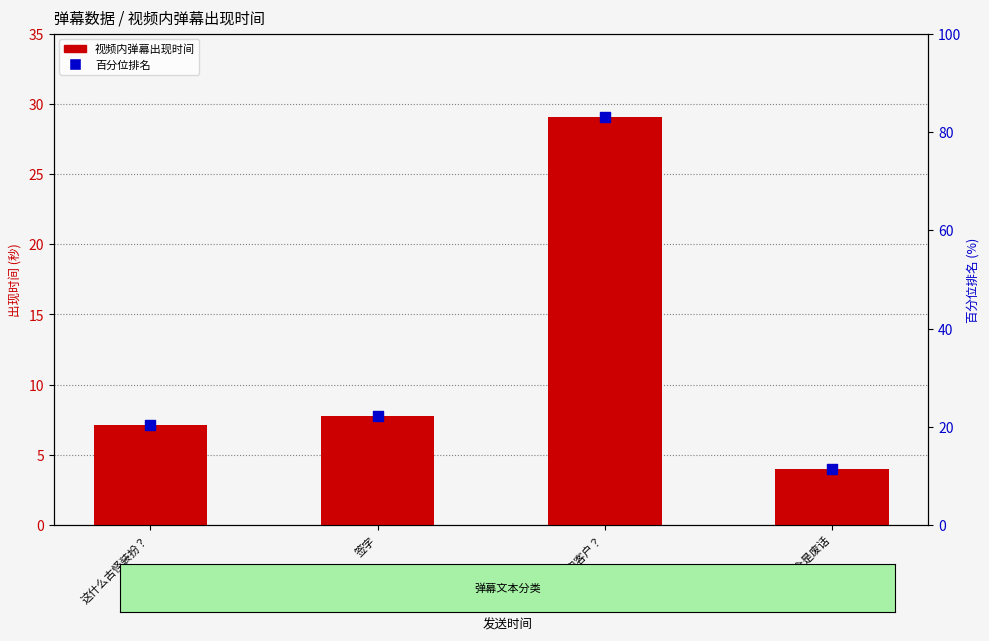

Is the value of 视频内弹幕出现时间 at 体质内客户？ greater than the value of 百分位排名 at 体质内客户？?

No